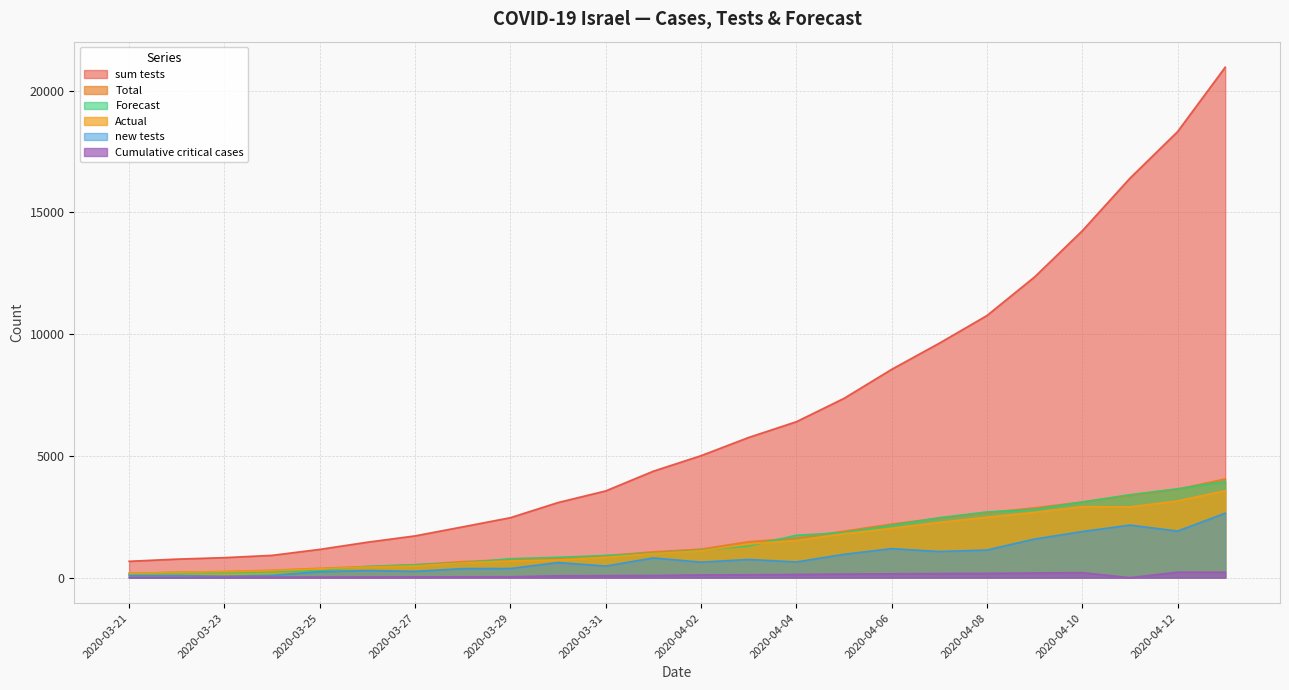

The value of Cumulative critical cases at 2020-03-21 is 0.6. True or false?

False